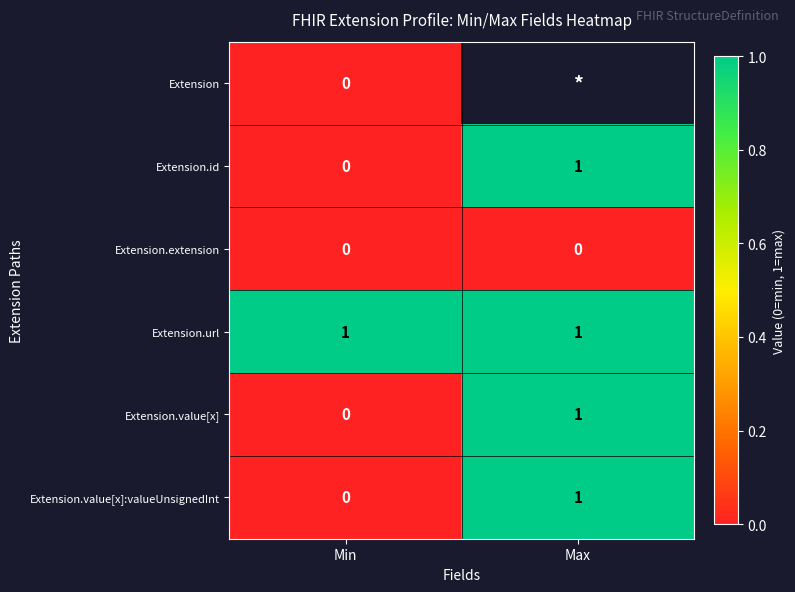

The Extension.url series shows 1 at Max. True or false?

True